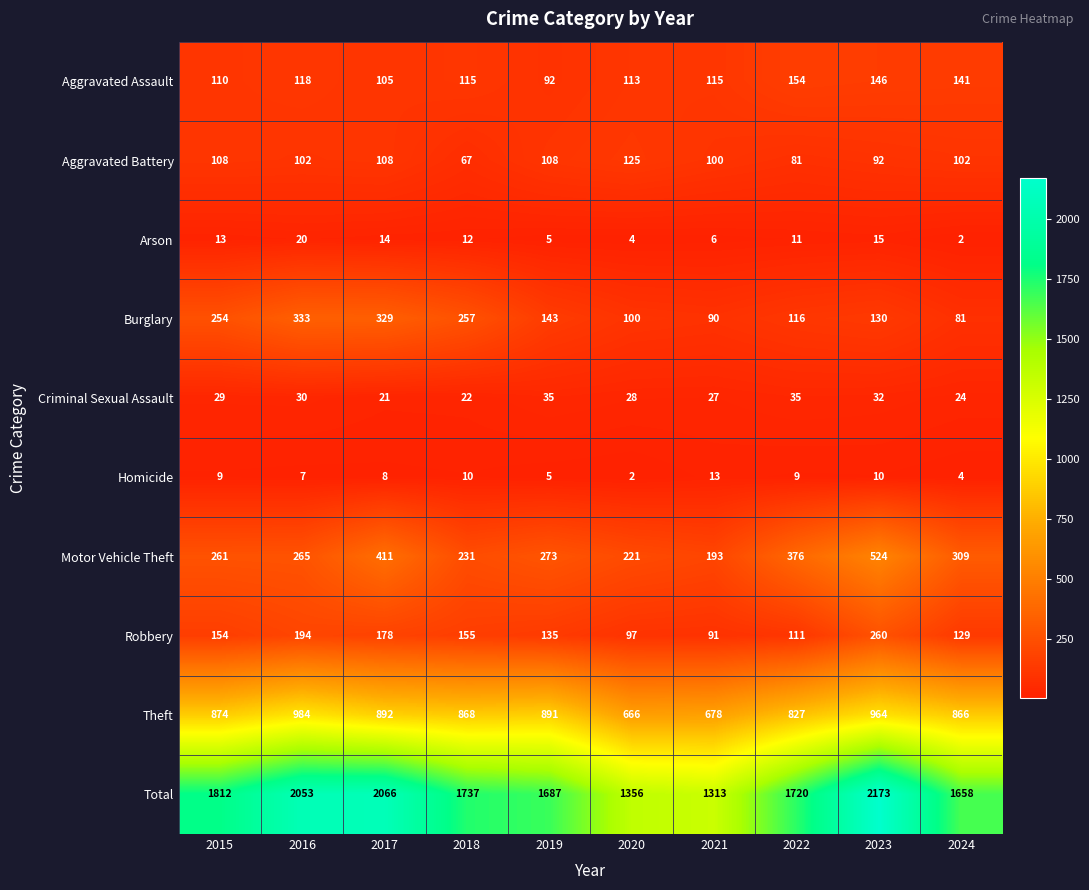

What is the difference between the maximum and minimum values in the Robbery series?

169